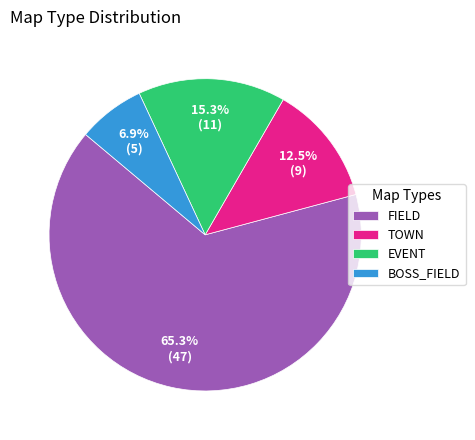

What is the largest slice in the pie chart?

FIELD